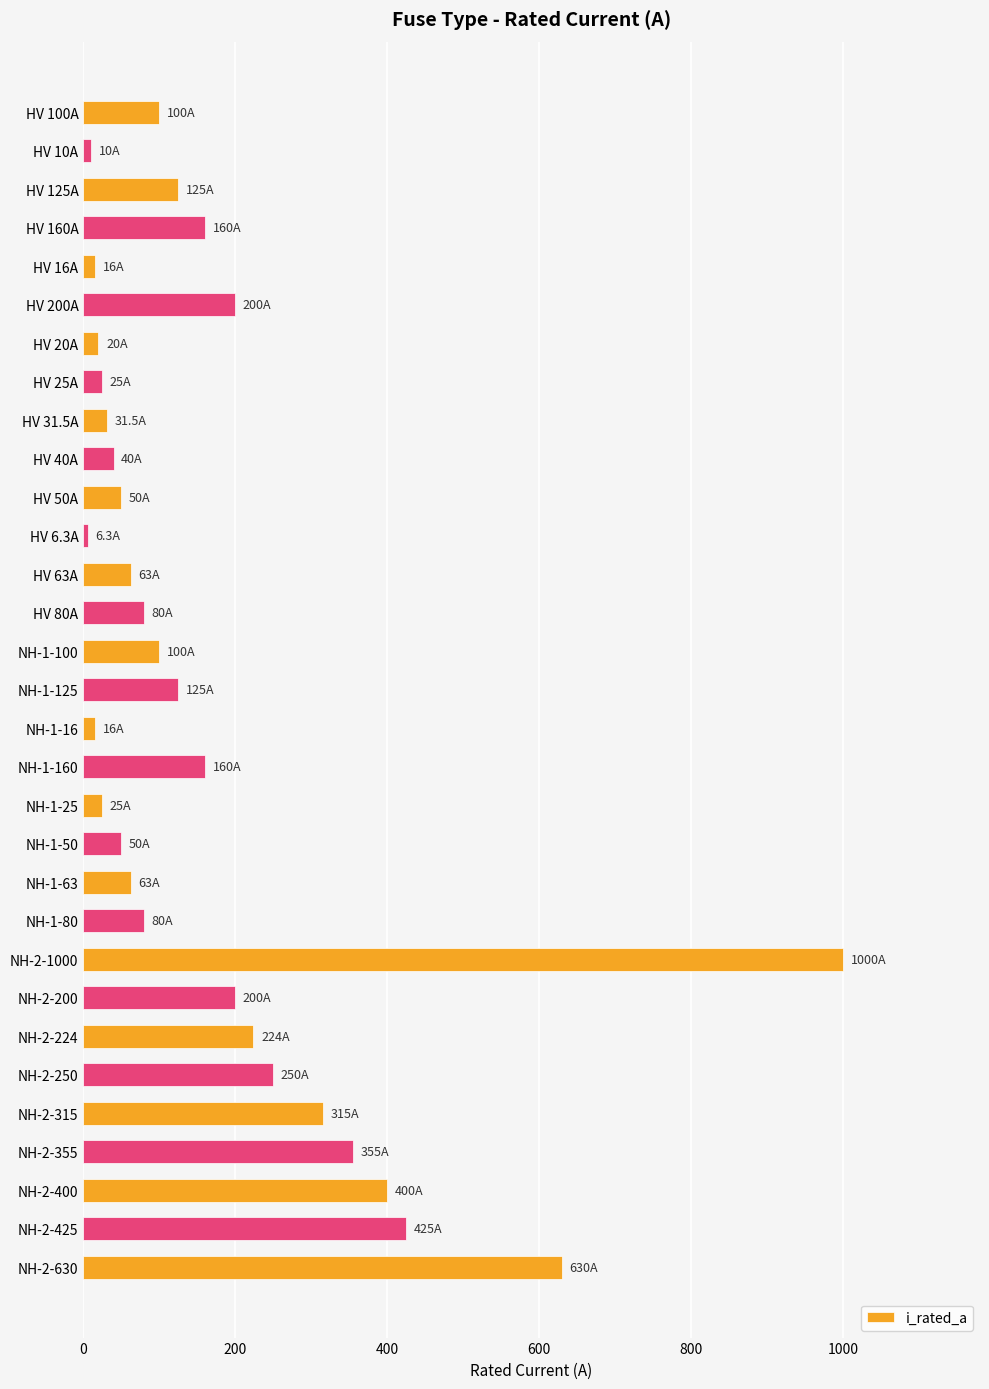

Where is the data nearest to the value 503?

NH-2-425